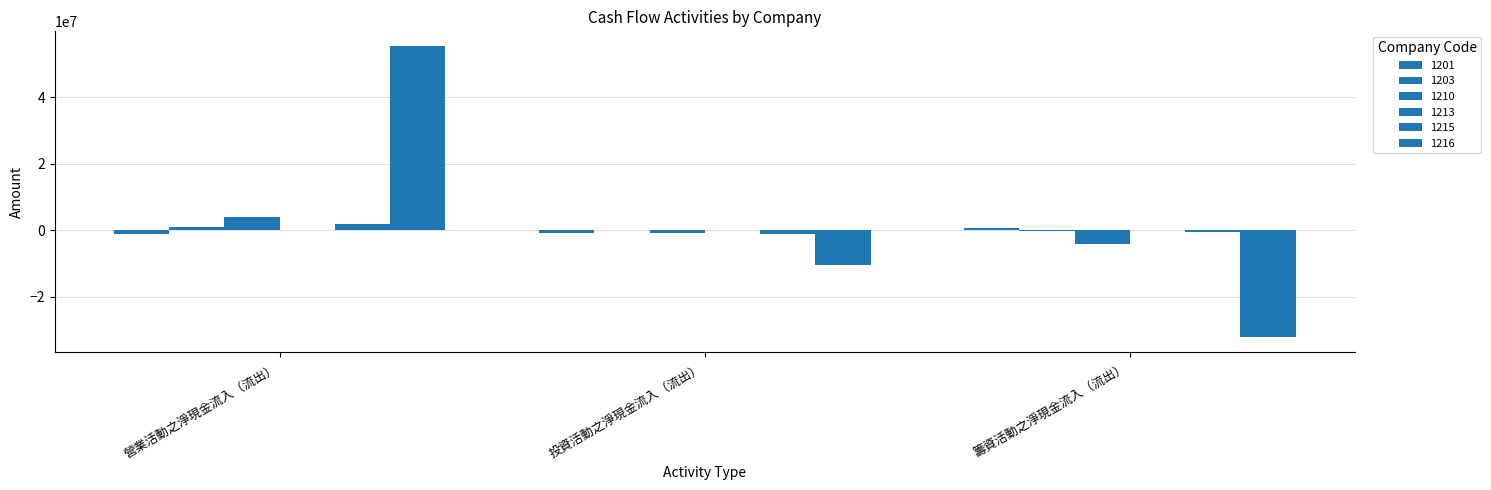

Reading left to right, transcribe all the data shown in this chart.

1201: 營業活動之淨現金流入（流出）=-1145620	投資活動之淨現金流入（流出）=-804612	籌資活動之淨現金流入（流出）=760163
1203: 營業活動之淨現金流入（流出）=1064493	投資活動之淨現金流入（流出）=-81441	籌資活動之淨現金流入（流出）=-212344
1210: 營業活動之淨現金流入（流出）=3988126	投資活動之淨現金流入（流出）=-807435	籌資活動之淨現金流入（流出）=-4176135
1213: 營業活動之淨現金流入（流出）=29138	投資活動之淨現金流入（流出）=-63242	籌資活動之淨現金流入（流出）=-5760
1215: 營業活動之淨現金流入（流出）=1708917	投資活動之淨現金流入（流出）=-1114424	籌資活動之淨現金流入（流出）=-517070
1216: 營業活動之淨現金流入（流出）=55526148	投資活動之淨現金流入（流出）=-10569089	籌資活動之淨現金流入（流出）=-32312217